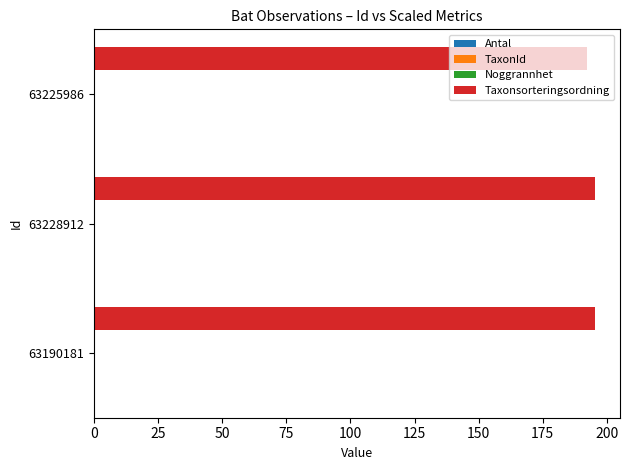

How many categories are shown in the chart?

3